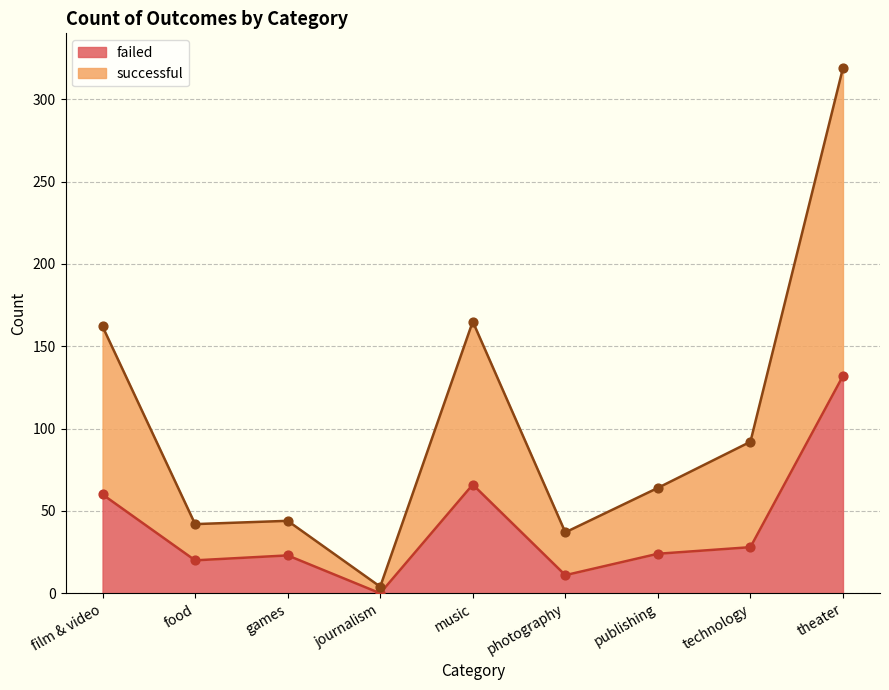

Is the value of successful at food greater than the value of failed at photography?

Yes